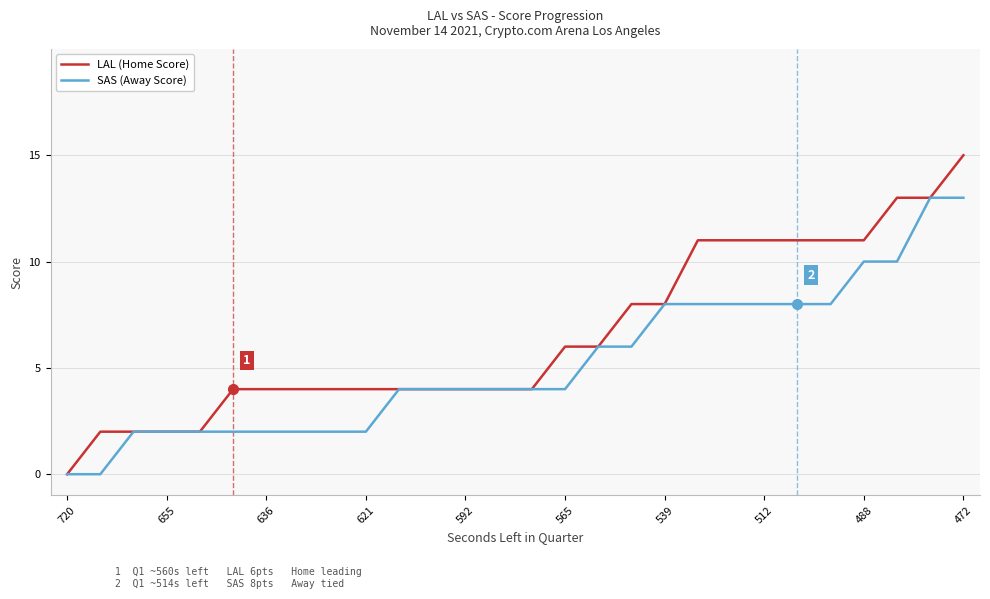

Which series has the largest range (max minus min)?

LAL (Home Score)